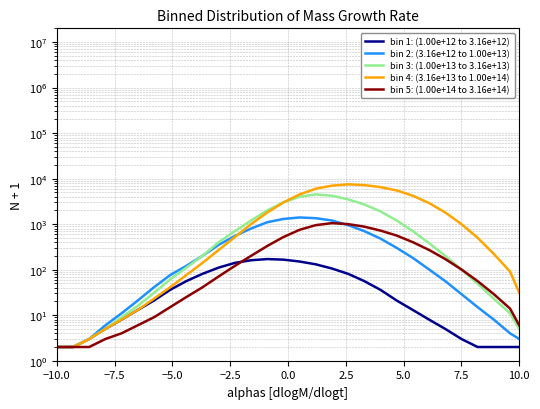

What is the difference between the maximum and second lowest values in the bin 4: (3.16e+13 to 1.00e+14) series?

7499